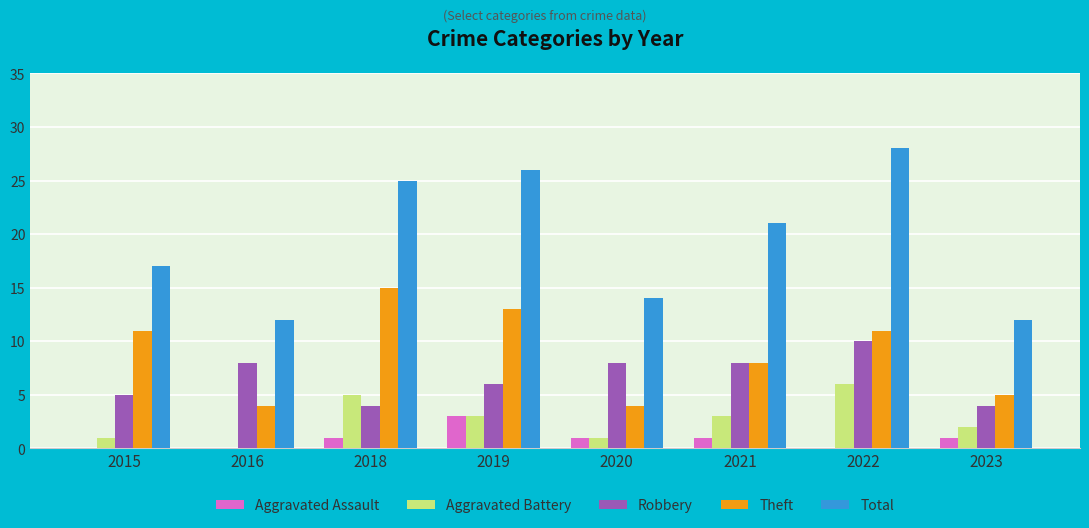

Is the value of Theft at 2016 greater than the value of Total at 2020?

No